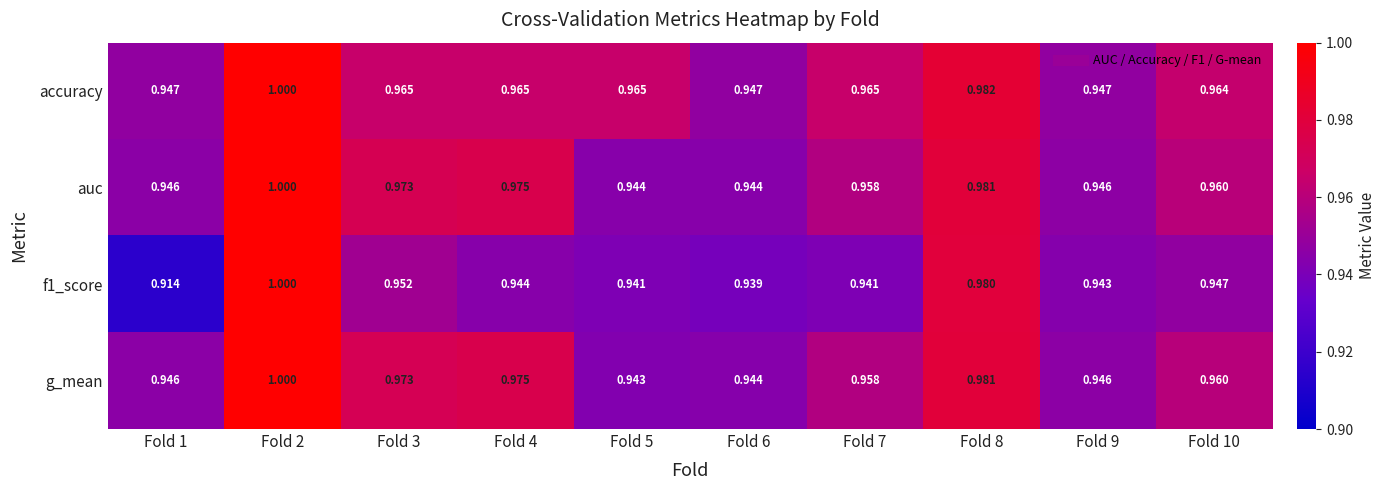

Which category has the highest value across all series?

Fold 2